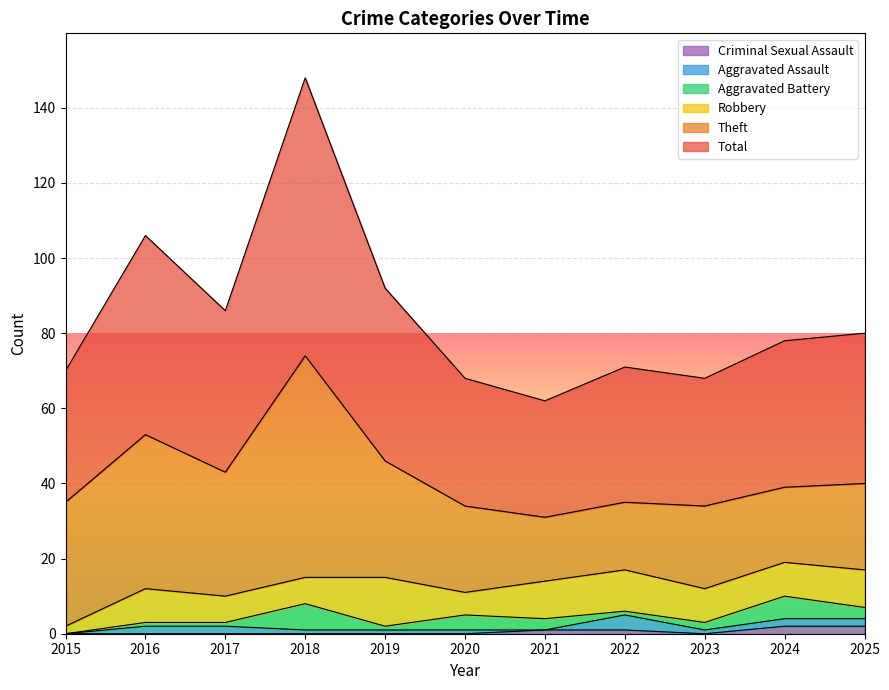

True or false: Robbery has more than 1 interior local peaks.

True